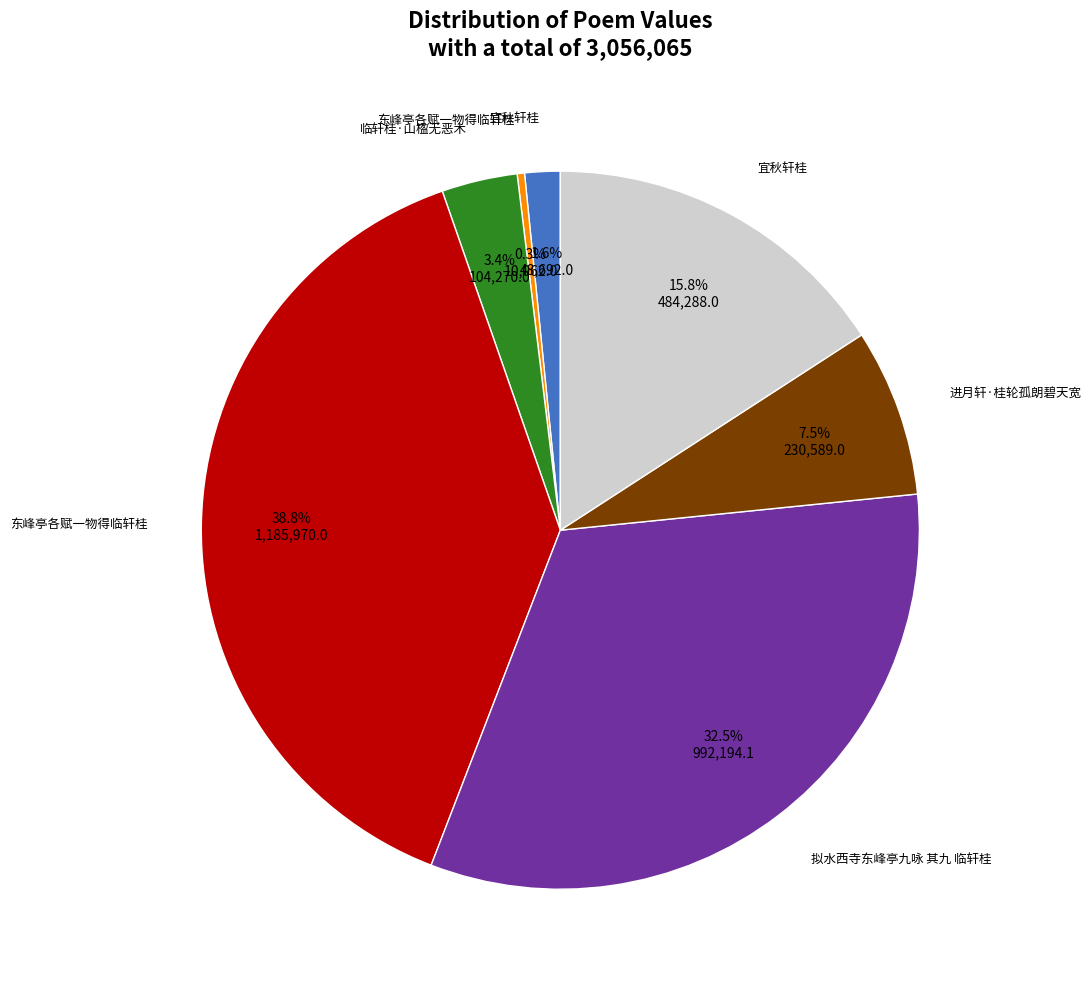

How many slices are in this pie chart?

7